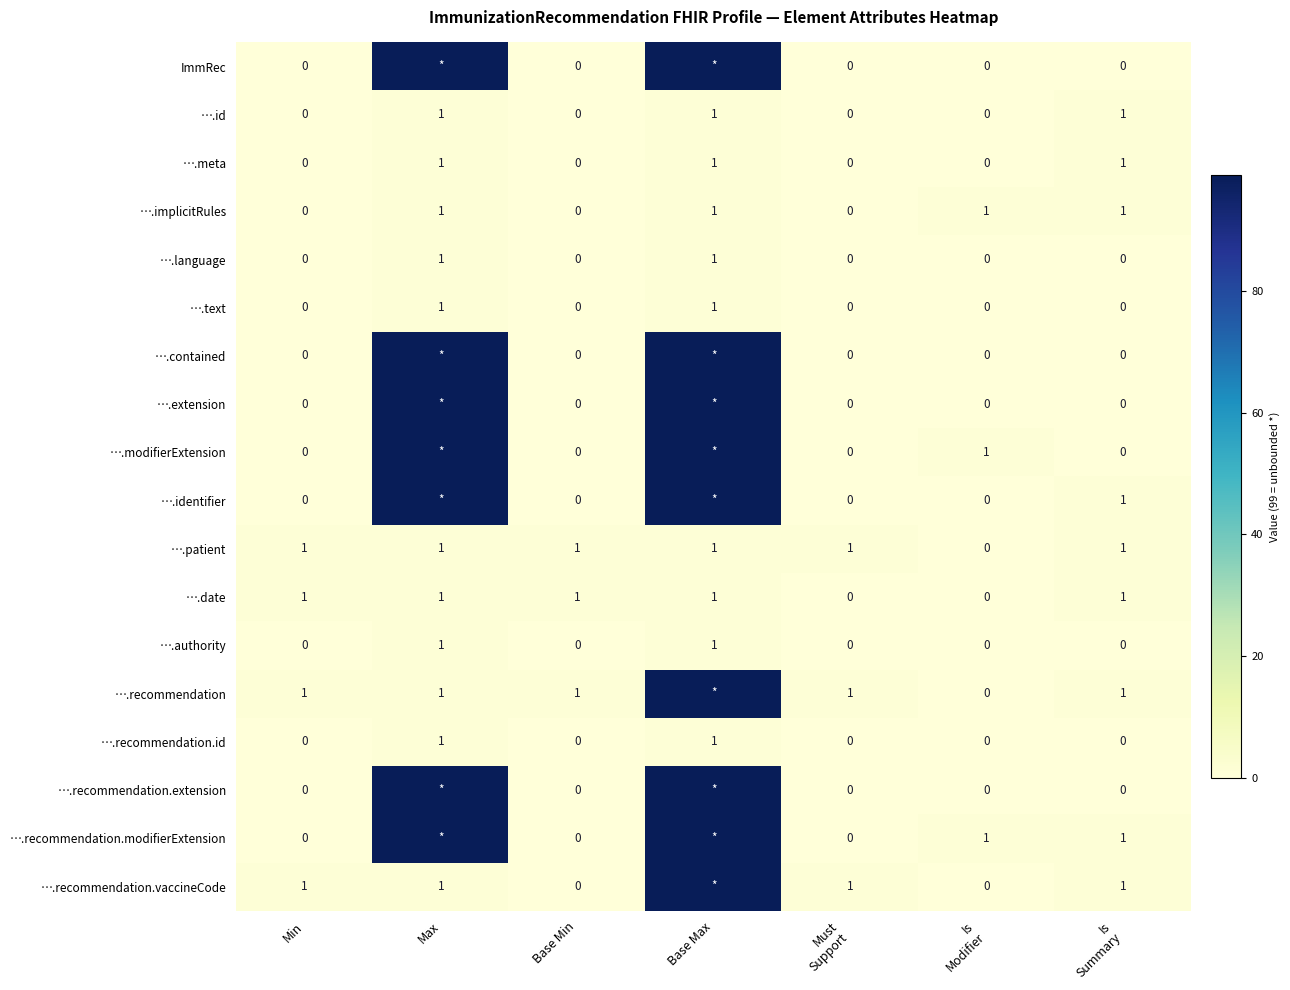

Which label corresponds to the largest value in the chart?

Max